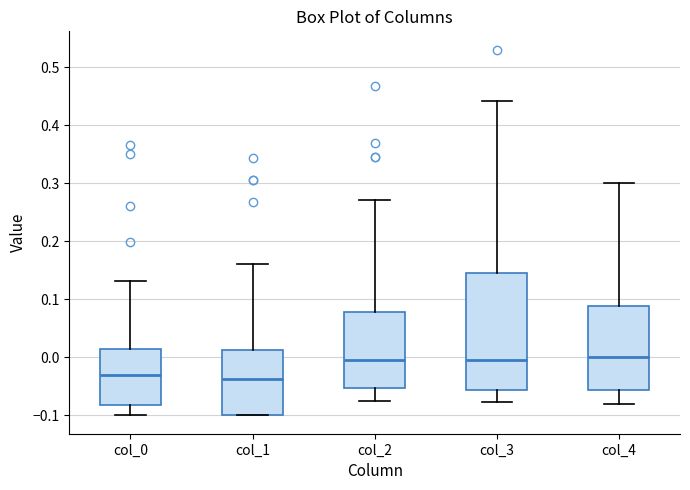

Comparing the boxes themselves (not the whiskers), which one is the tallest?

col_3